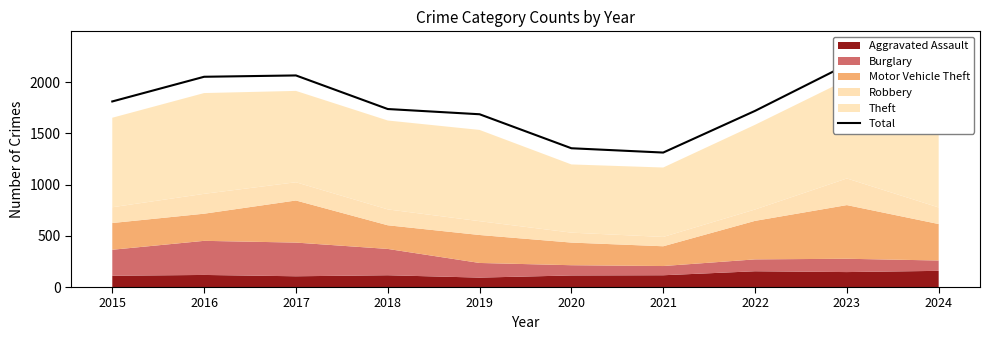

True or false: the data has more than 2 interior local peaks.

False